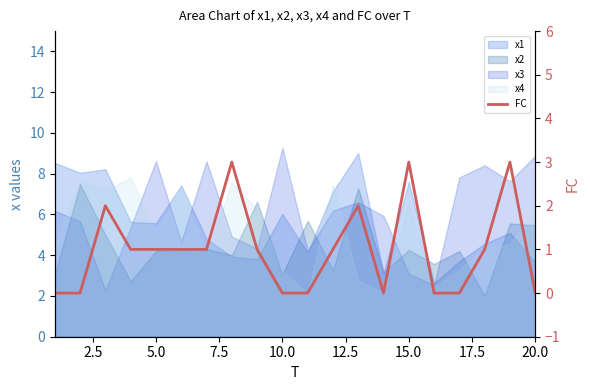

Reading right to left, list all the values displayed in this chart.

0	3	1	0	0	3	0	2	1	0	0	1	3	1	1	1	1	2	0	0